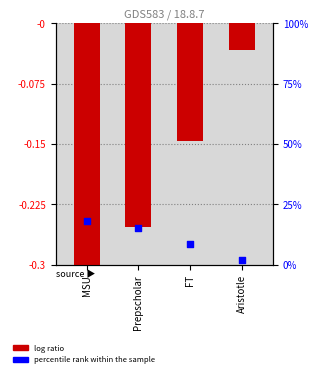

Which series contains the lowest Y value?

log ratio